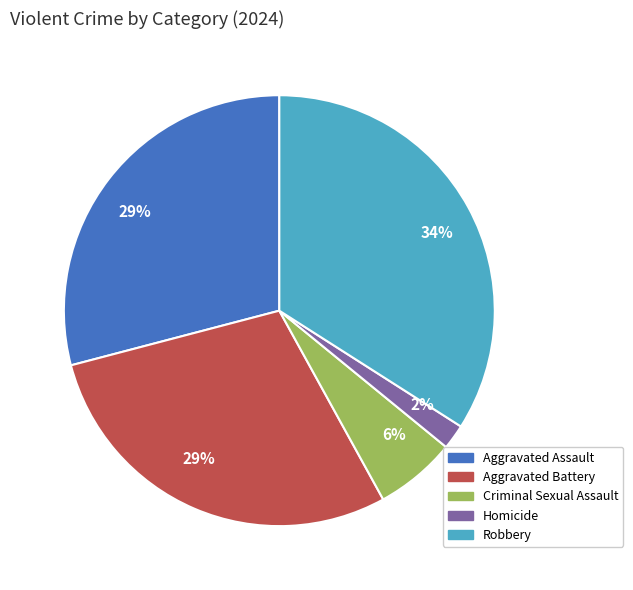

To the nearest percent, what is the average slice percentage?

20%